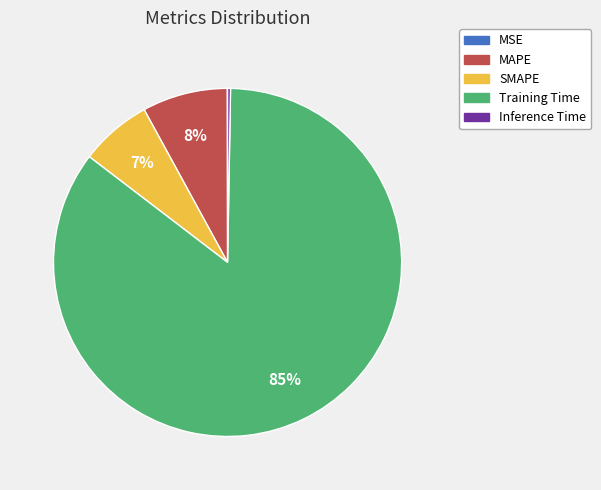

Is there any slice that represents more than half of the pie?

Yes